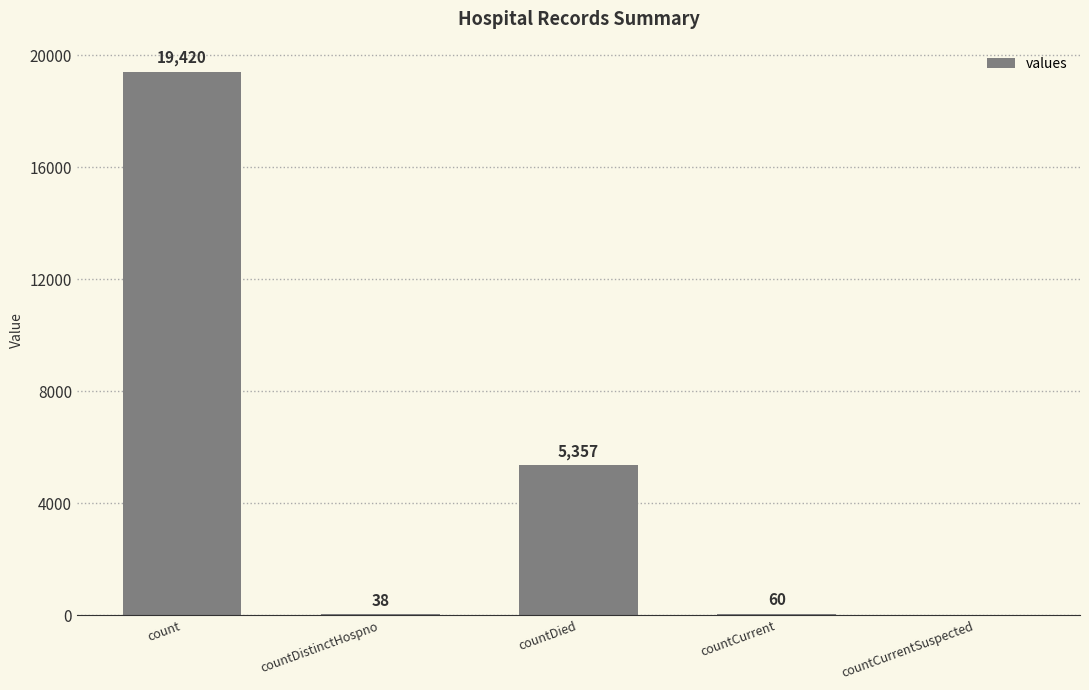

Read the value at countDied, to the nearest 10.

5360